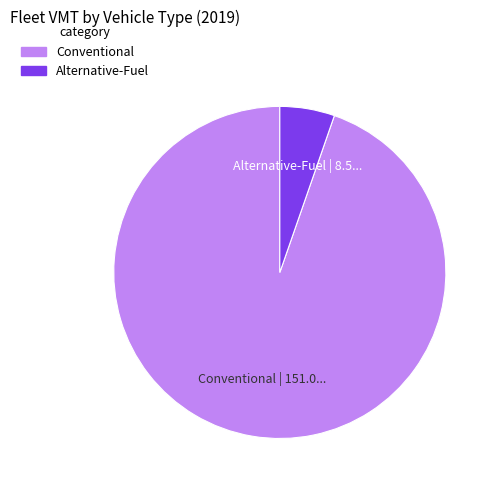

Is there any slice that represents more than half of the pie?

Yes